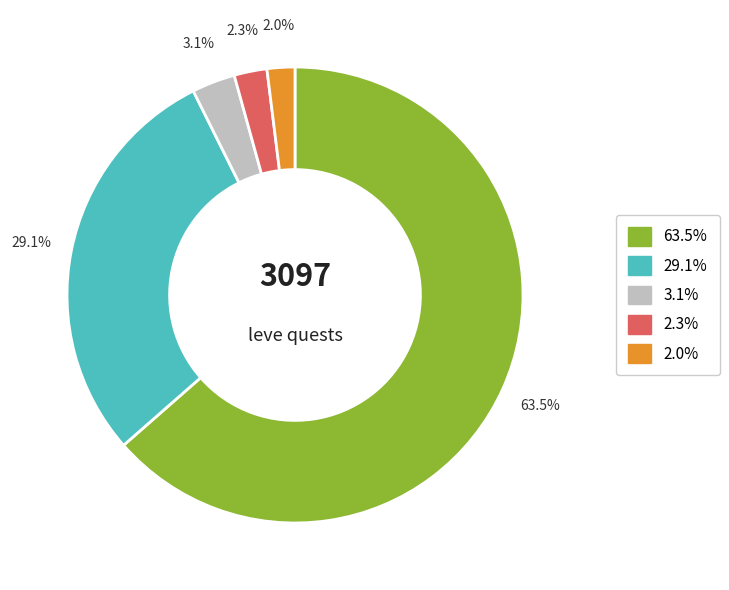

How much of the chart is everything except 3.1%?

96.9%